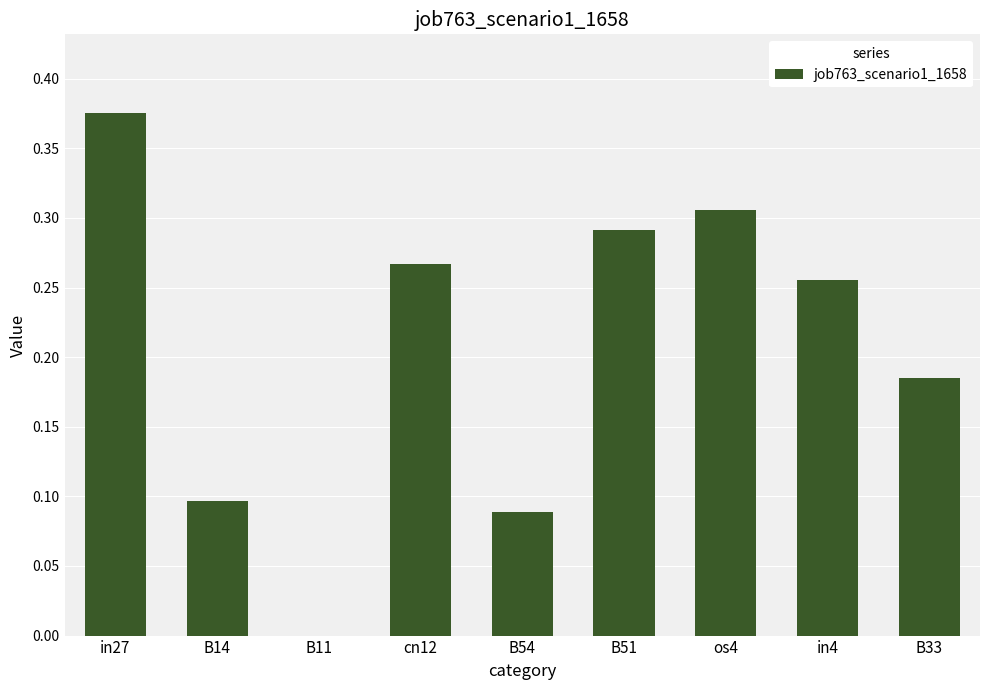

What is the change in value from cn12 to B33?

-0.1